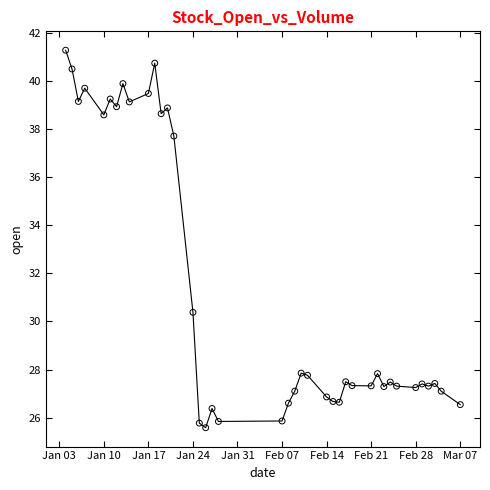

What Y value in the scatter plot is closest to 33?

30.4